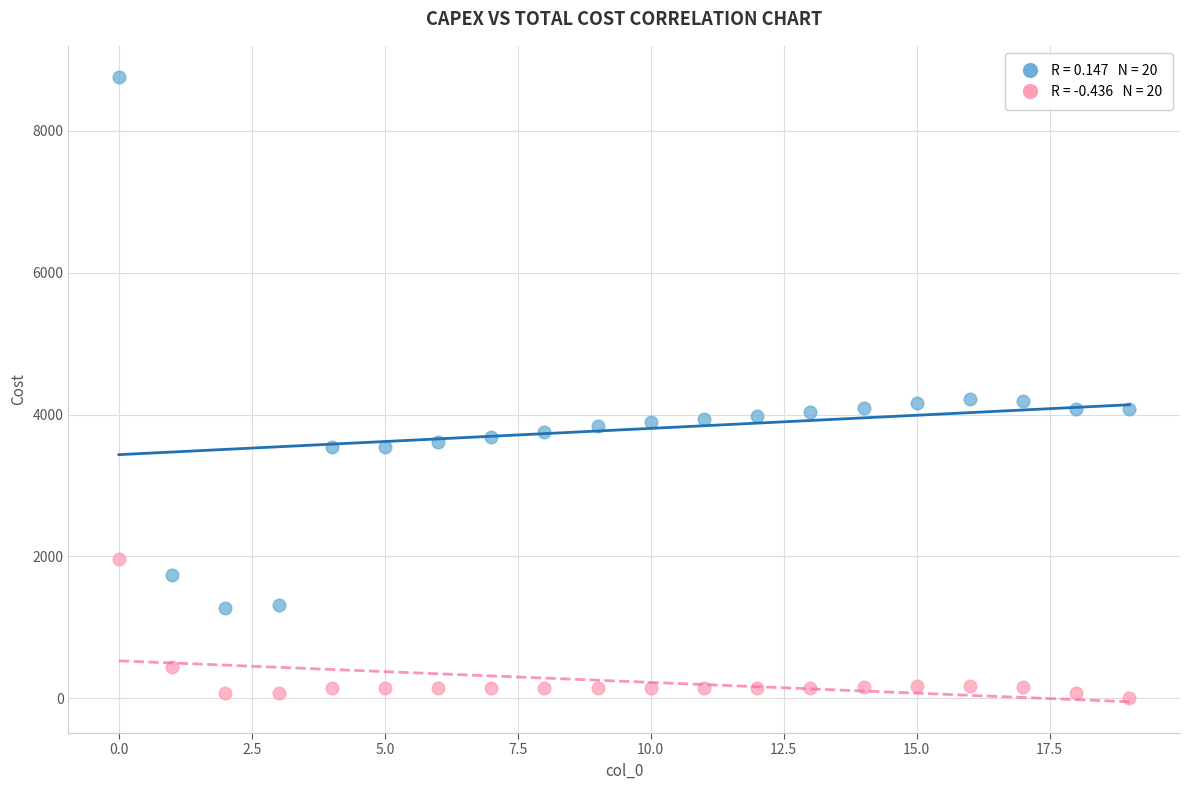

Across all data points, what is the range of Y values (max minus min)?

8757